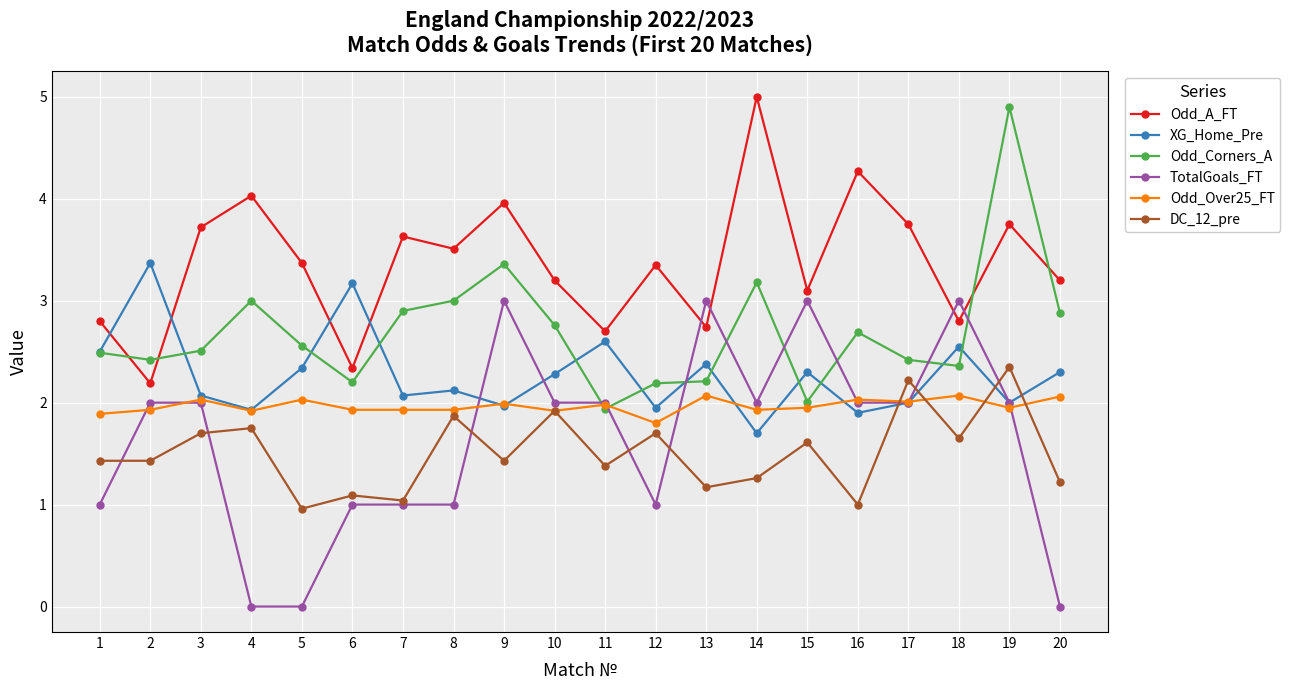

In Odd_A_FT, how many points are lower than both neighbors (excluding endpoints)?

7